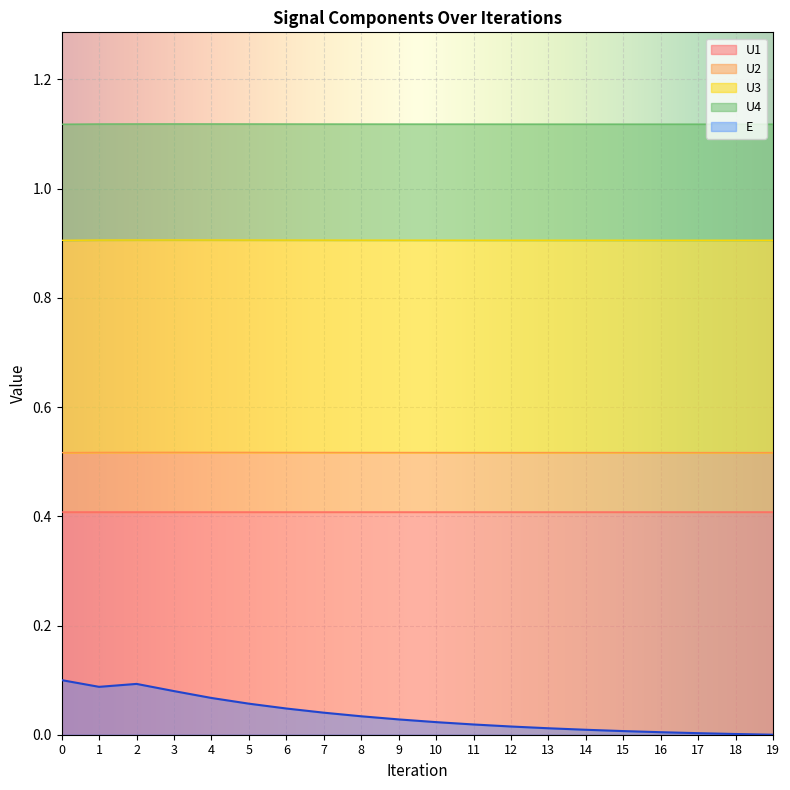

How many values in the E series exceed 0?

19